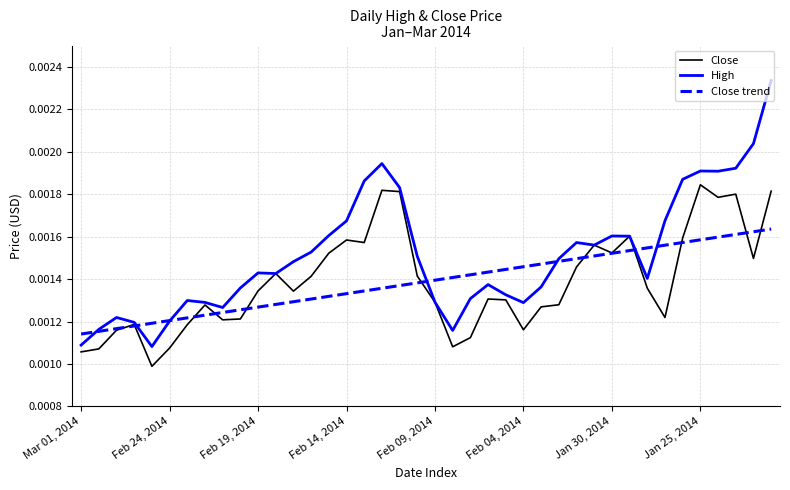

Which series has the widest spread of values?

High